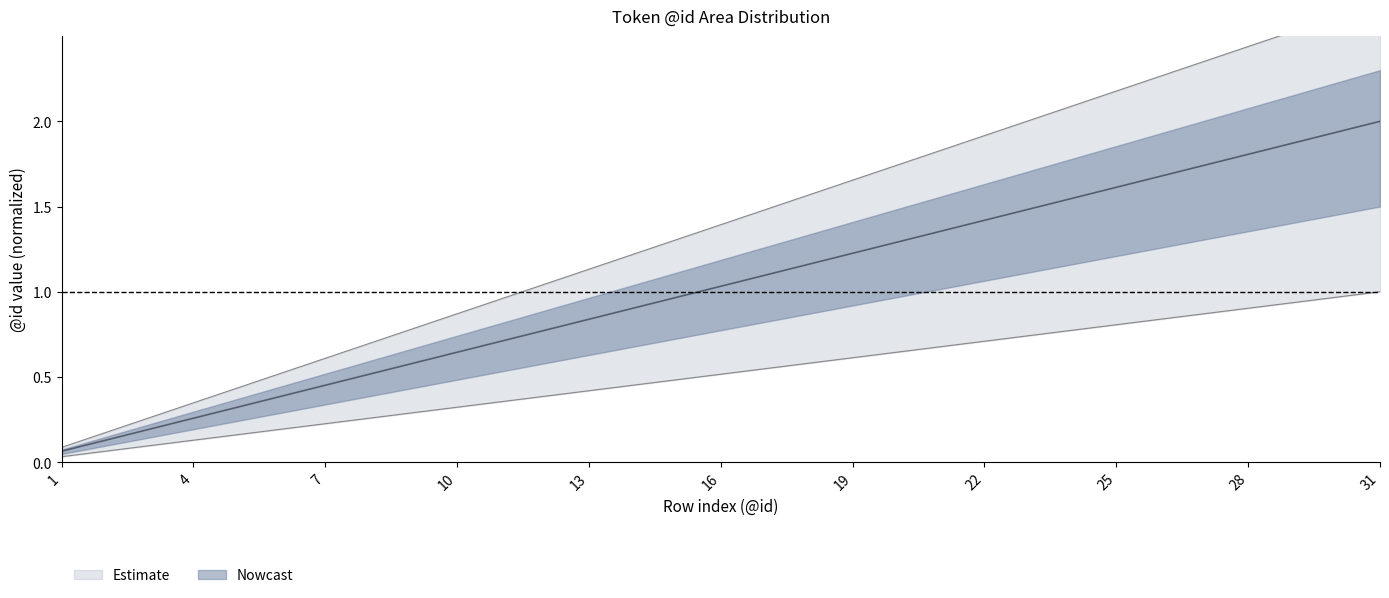

The upper series shows 2.0 at 14. True or false?

False